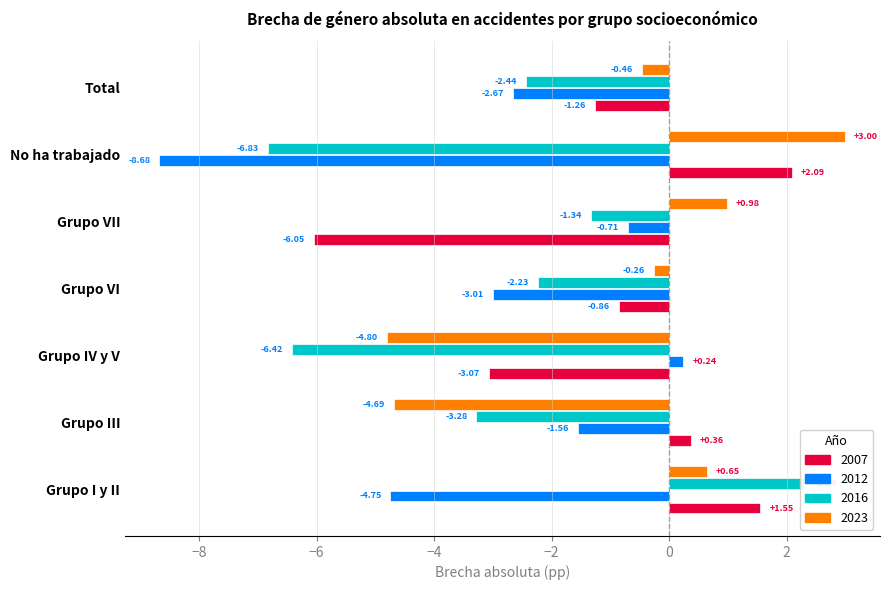

Reading left to right, what are all the values shown in this chart?

2007: 1.6	0.4	-3.1	-0.9	-6.0	2.1	-1.3
2012: -4.7	-1.6	0.2	-3.0	-0.7	-8.7	-2.7
2016: 2.3	-3.3	-6.4	-2.2	-1.3	-6.8	-2.4
2023: 0.6	-4.7	-4.8	-0.3	1.0	3.0	-0.5